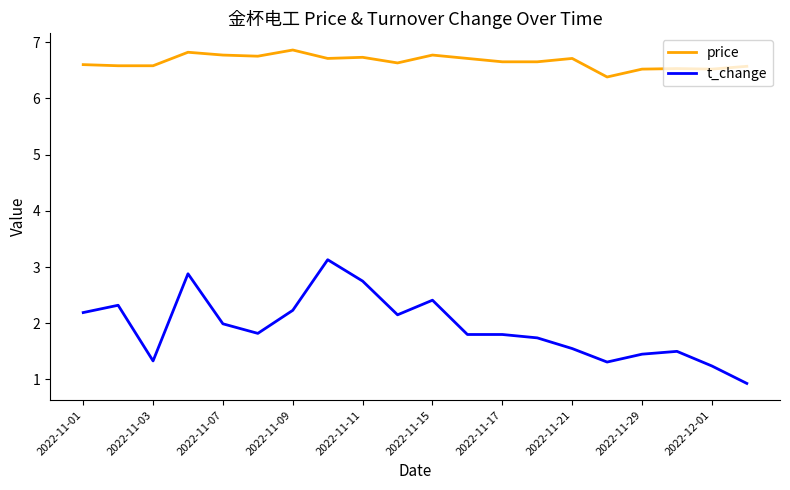

Which series has the widest spread of values?

t_change